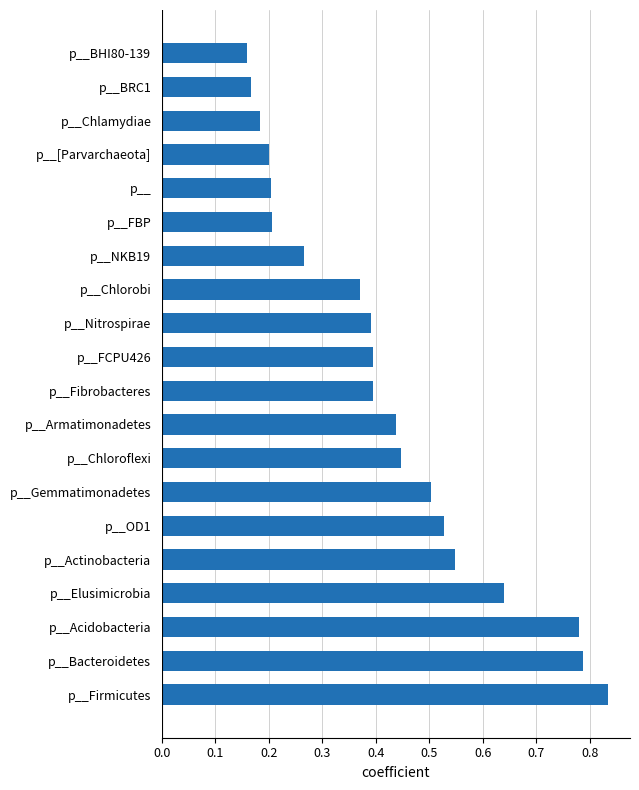

The chart shows a value of 0.5 at p__Chlorobi. True or false?

False